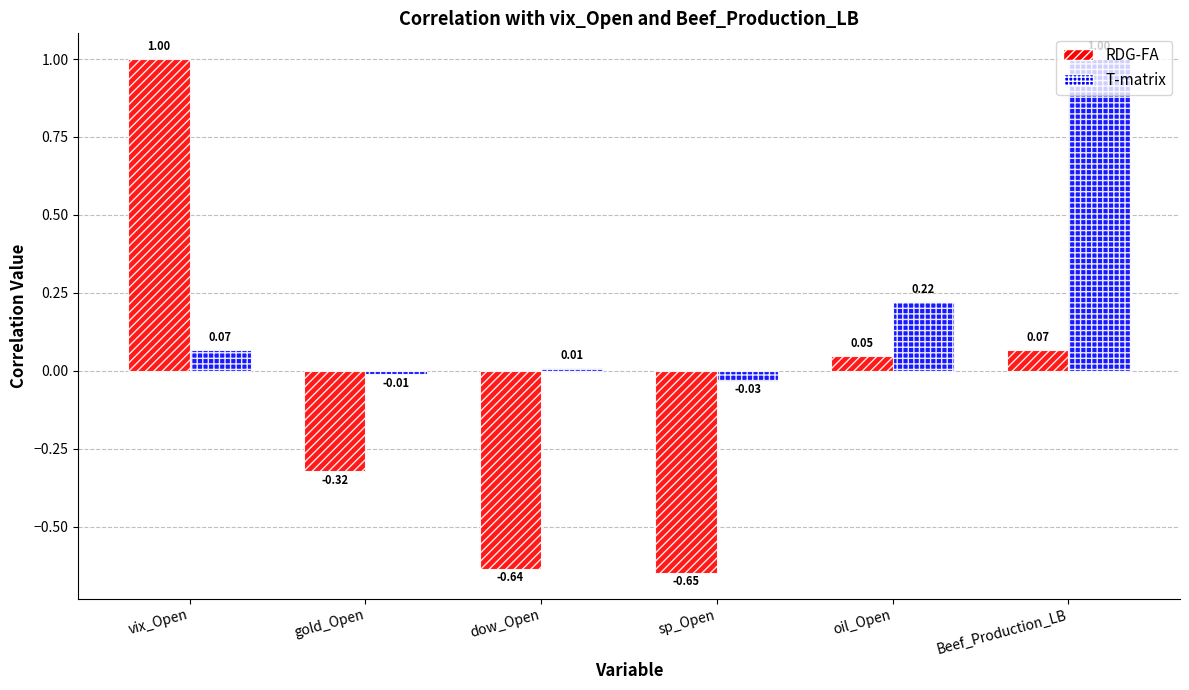

At Beef_Production_LB, list the series in order from smallest to largest.

RDG-FA, T-matrix